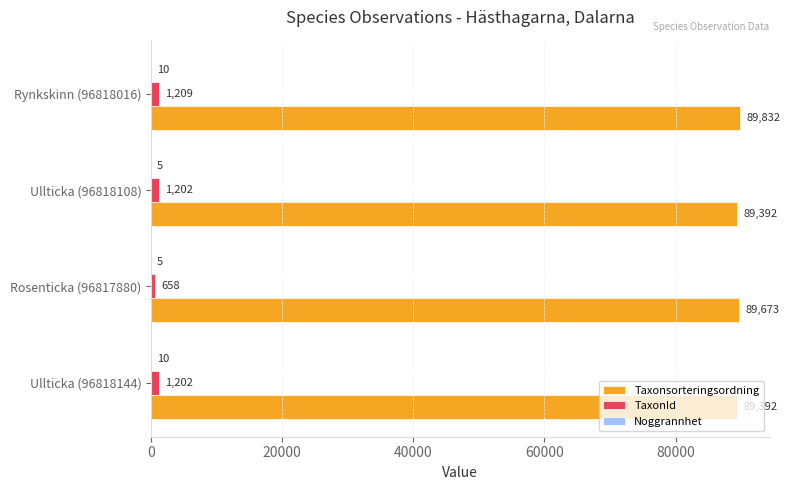

At which label is Taxonsorteringsordning closest to 89612?

Rosenticka (96817880)